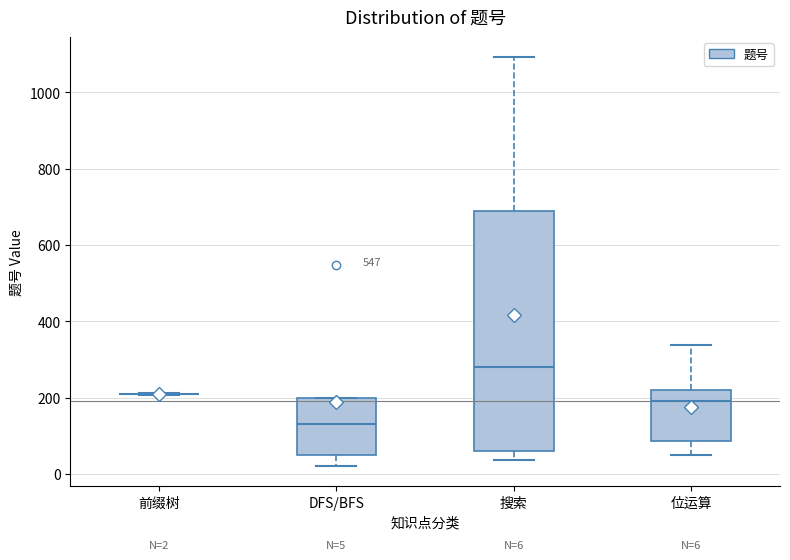

Comparing the boxes themselves (not the whiskers), which one is the tallest?

搜索